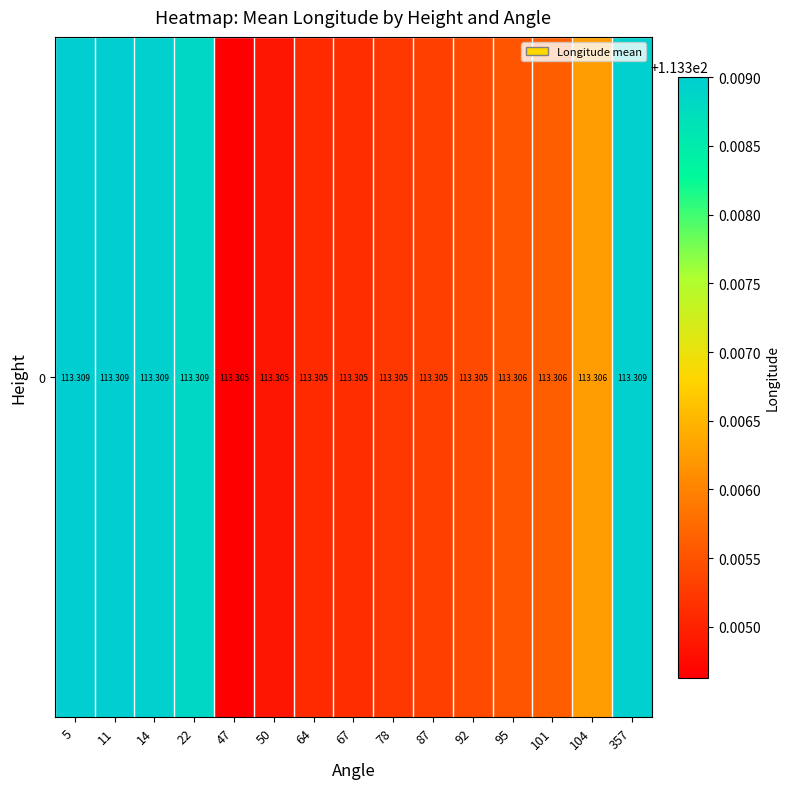

What is the smallest value displayed?

113.3